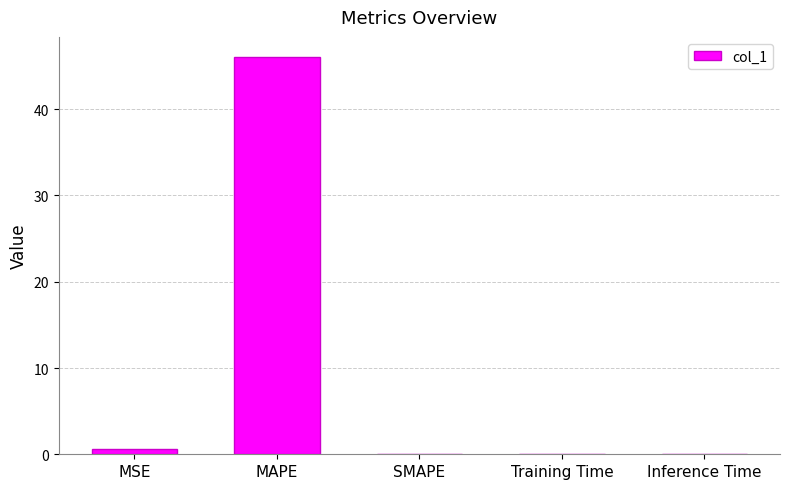

Which category has the highest value across all series?

MAPE